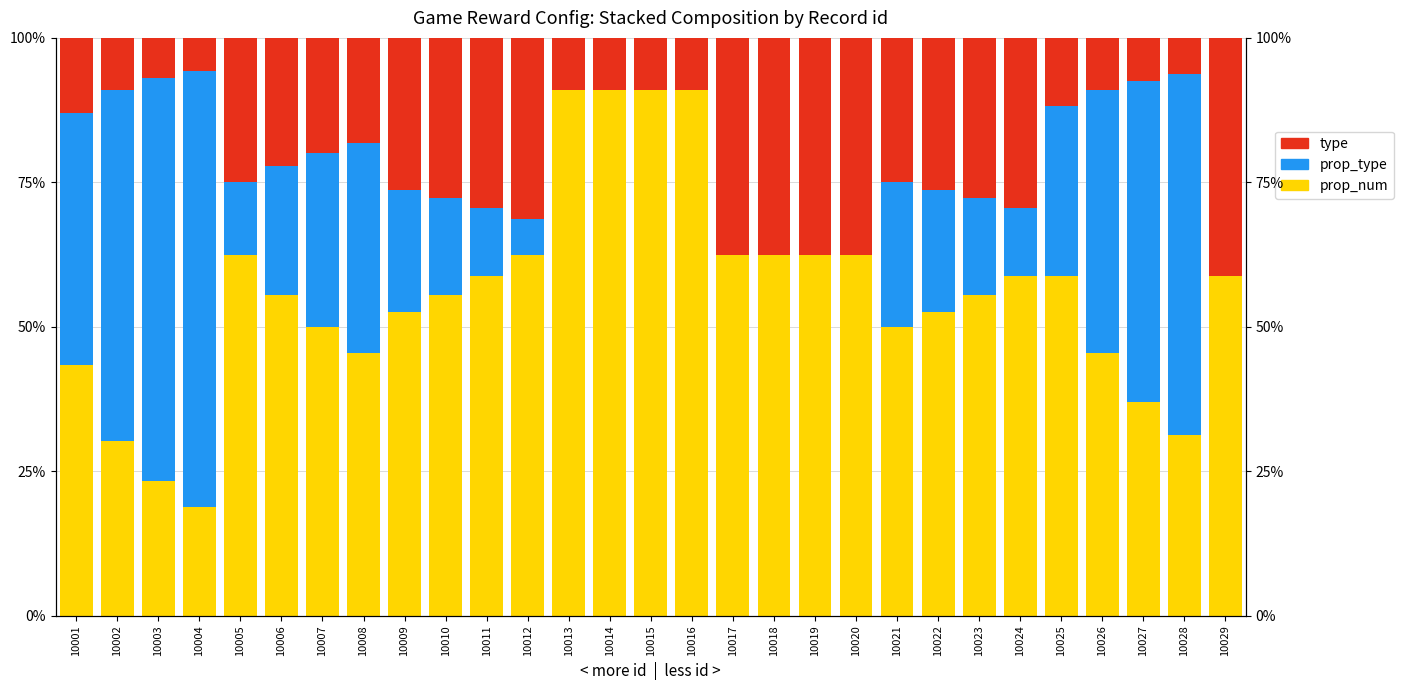

Reading left to right, list all the values displayed in this chart.

prop_num: 10001=43.5	10002=30.3	10003=23.3	10004=18.9	10005=62.5	10006=55.6	10007=50.0	10008=45.5	10009=52.6	10010=55.6	10011=58.8	10012=62.5	10013=90.9	10014=90.9	10015=90.9	10016=90.9	10017=62.5	10018=62.5	10019=62.5	10020=62.5	10021=50.0	10022=52.6	10023=55.6	10024=58.8	10025=58.8	10026=45.5	10027=37.0	10028=31.2	10029=58.8
prop_type: 10001=43.5	10002=60.6	10003=69.8	10004=75.5	10005=12.5	10006=22.2	10007=30.0	10008=36.4	10009=21.1	10010=16.7	10011=11.8	10012=6.2	10013=0.0	10014=0.0	10015=0.0	10016=0.0	10017=0.0	10018=0.0	10019=0.0	10020=0.0	10021=25.0	10022=21.1	10023=16.7	10024=11.8	10025=29.4	10026=45.5	10027=55.6	10028=62.5	10029=0.0
type: 10001=13.0	10002=9.1	10003=7.0	10004=5.7	10005=25.0	10006=22.2	10007=20.0	10008=18.2	10009=26.3	10010=27.8	10011=29.4	10012=31.2	10013=9.1	10014=9.1	10015=9.1	10016=9.1	10017=37.5	10018=37.5	10019=37.5	10020=37.5	10021=25.0	10022=26.3	10023=27.8	10024=29.4	10025=11.8	10026=9.1	10027=7.4	10028=6.2	10029=41.2